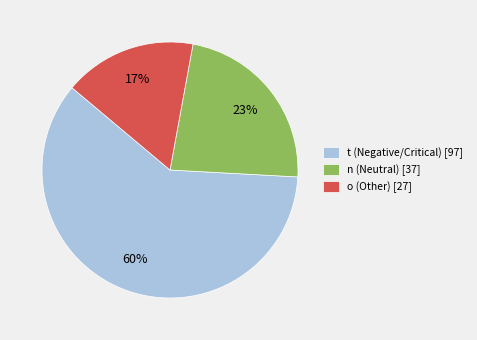

To the nearest percent, what is the combined percentage of t and n?

83%